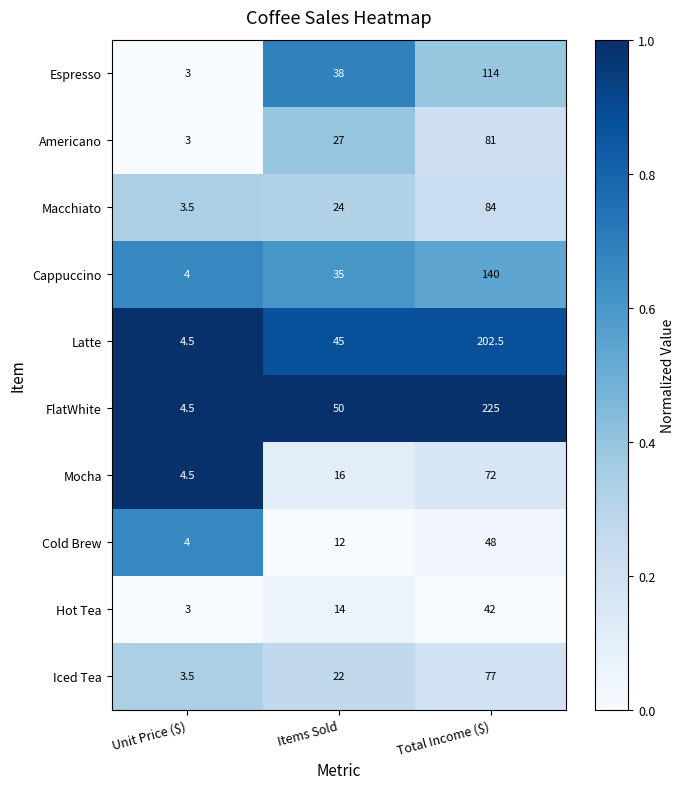

What is the sum of all Espresso values?

155.0